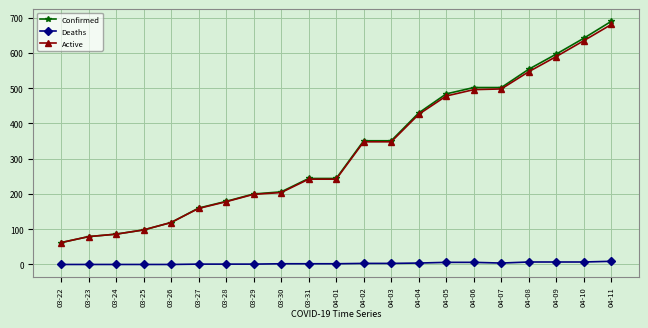

Is the value of Confirmed at 03-22 greater than the value of Deaths at 04-02?

Yes